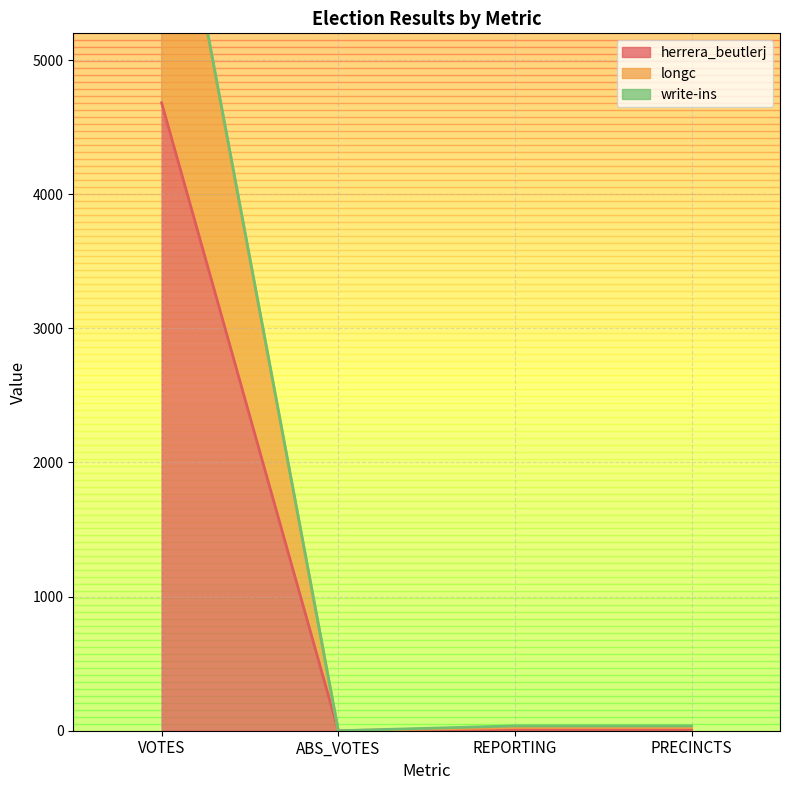

At which label does herrera_beutlerj reach its peak?

VOTES